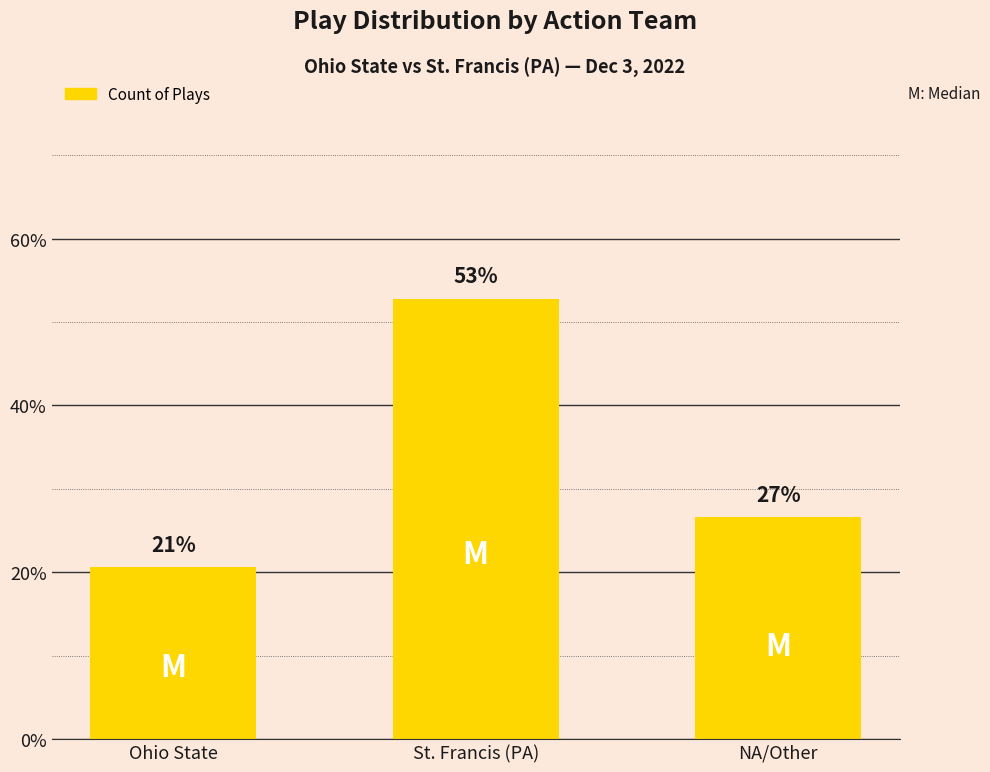

What is the approximate value at NA/Other?

26.6